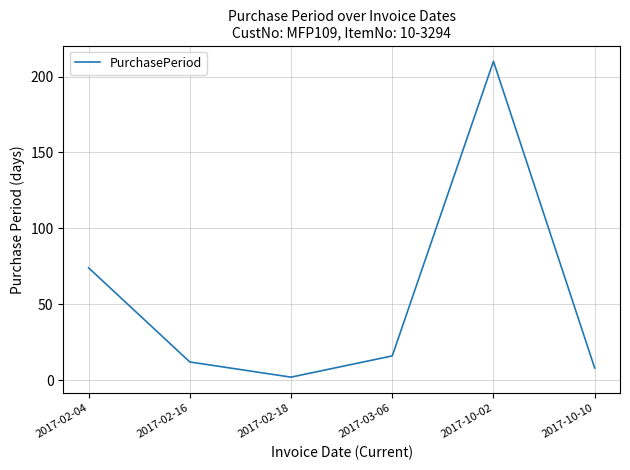

Which label corresponds to the largest value in the chart?

2017-10-02